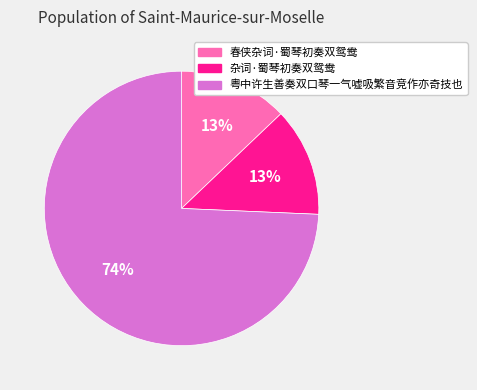

How many slices are in this pie chart?

3